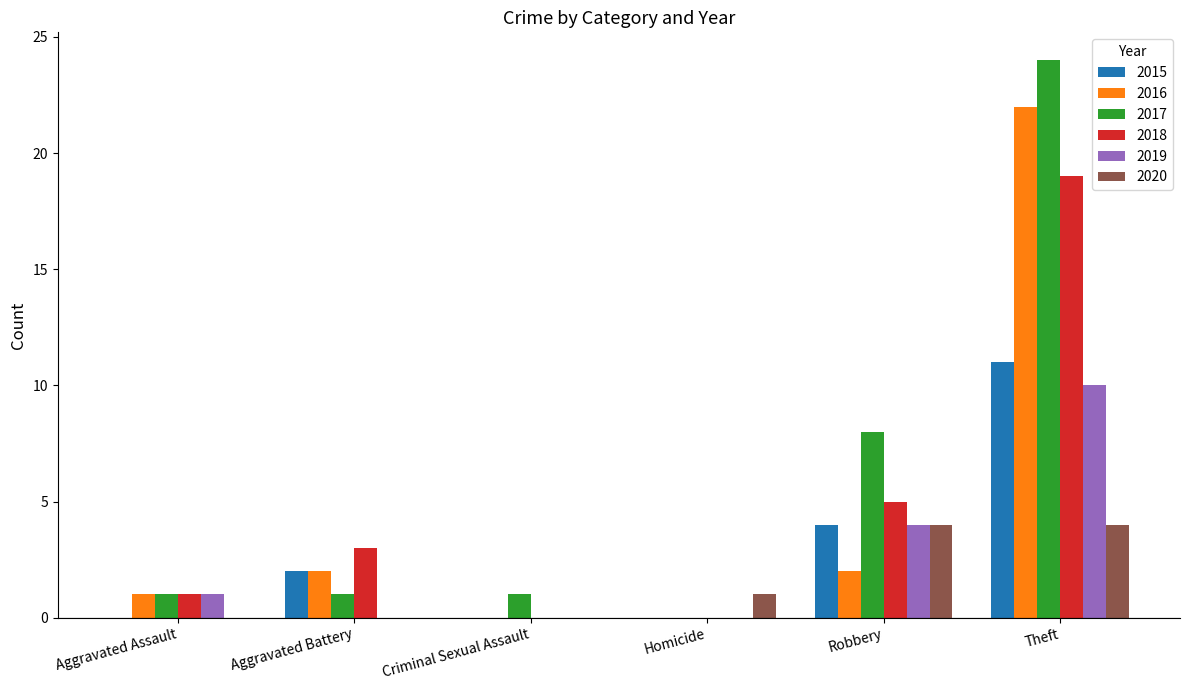

Reading left to right, list all the values displayed in this chart.

2015: 0	2	0	0	4	11
2016: 1	2	0	0	2	22
2017: 1	1	1	0	8	24
2018: 1	3	0	0	5	19
2019: 1	0	0	0	4	10
2020: 0	0	0	1	4	4